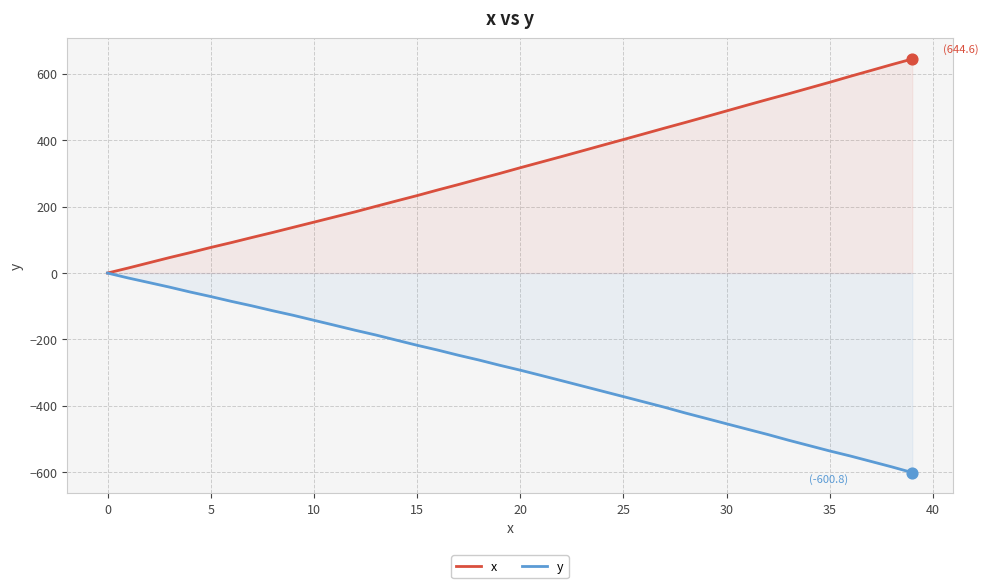

Is the value of x at 35 greater than the value of y at 27?

Yes